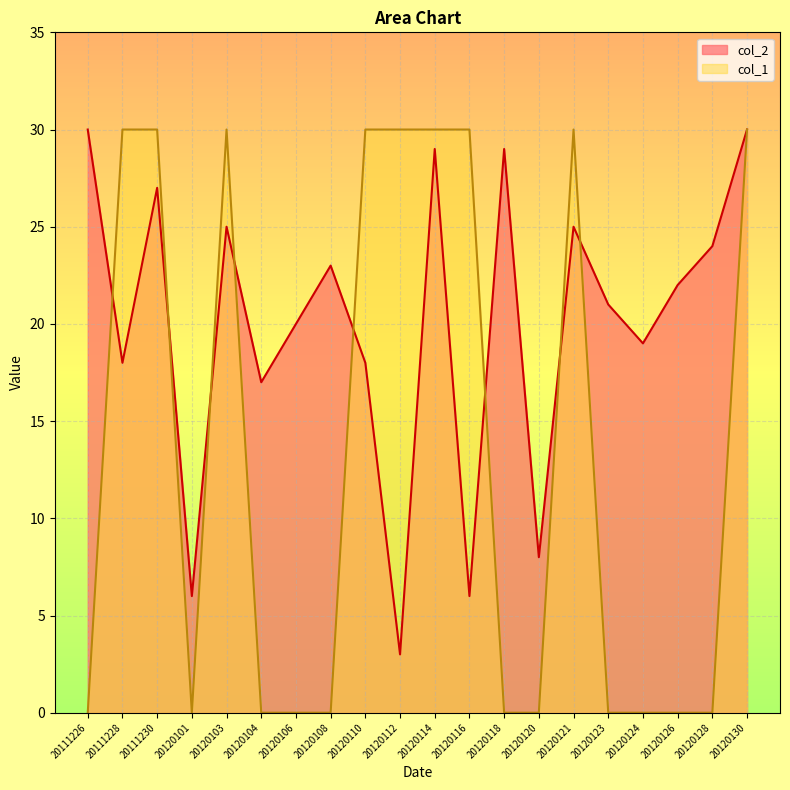

How many lines are shown in the chart?

2